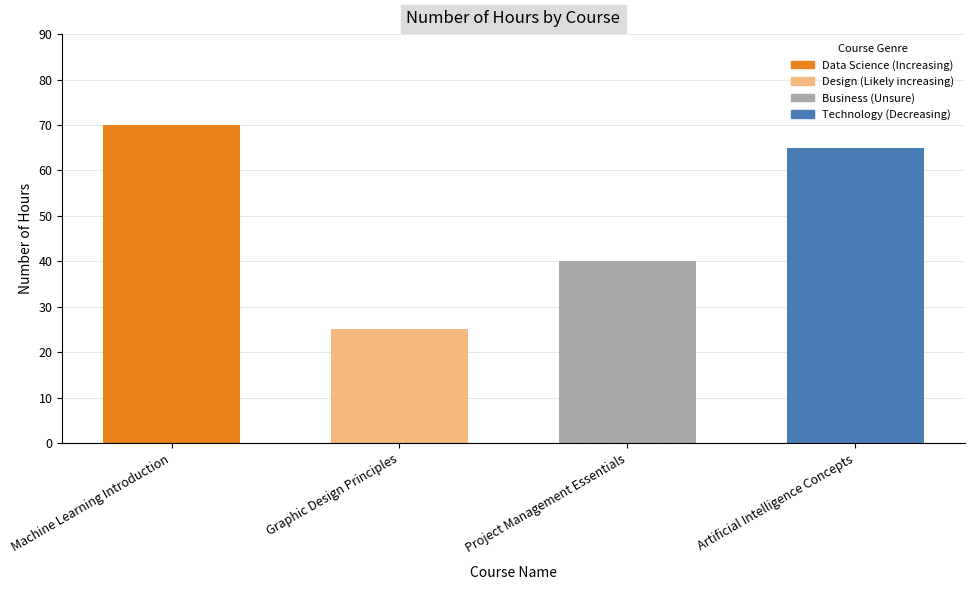

What position from the left is Graphic Design Principles?

2